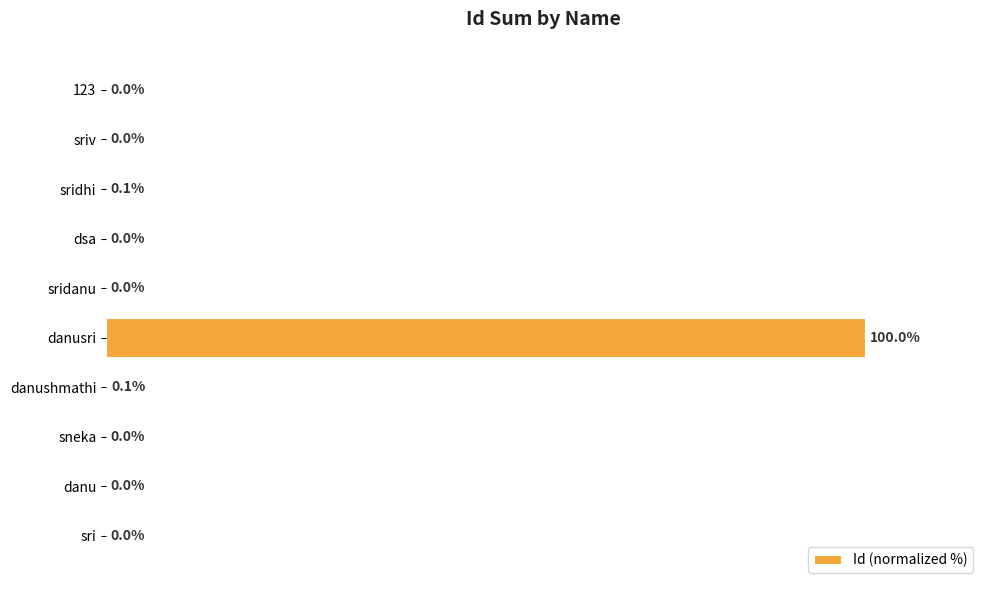

Between sridhi and danusri, which is larger?

danusri